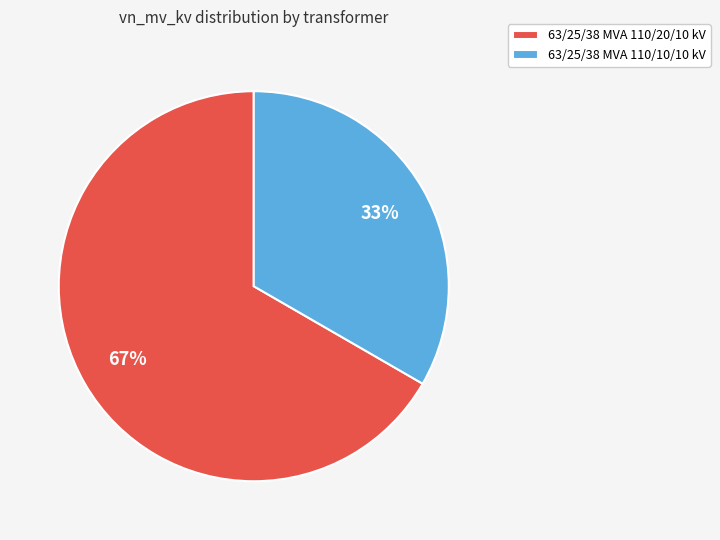

Do 63/25/38 MVA 110/10/10 kV and 63/25/38 MVA 110/20/10 kV together represent more than half of the pie?

Yes